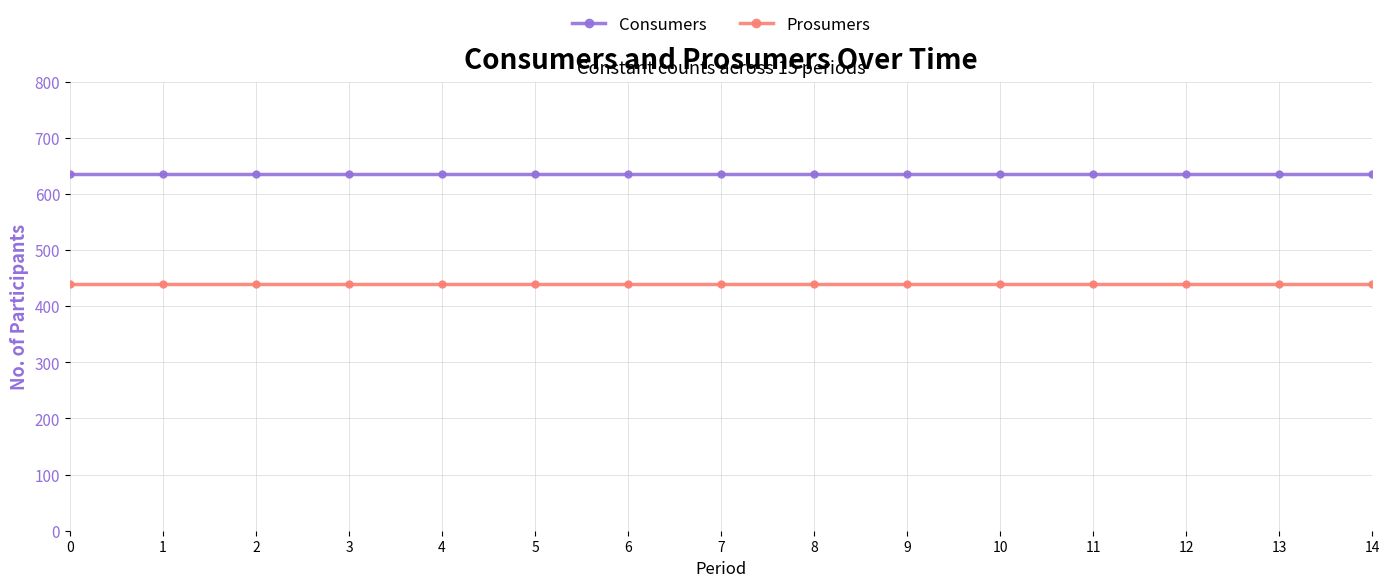

Count the number of data series in this chart.

2